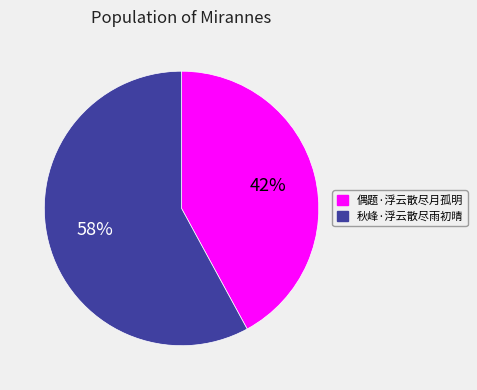

Does 秋峰·浮云散尽雨初晴 account for over 50% of the chart?

Yes